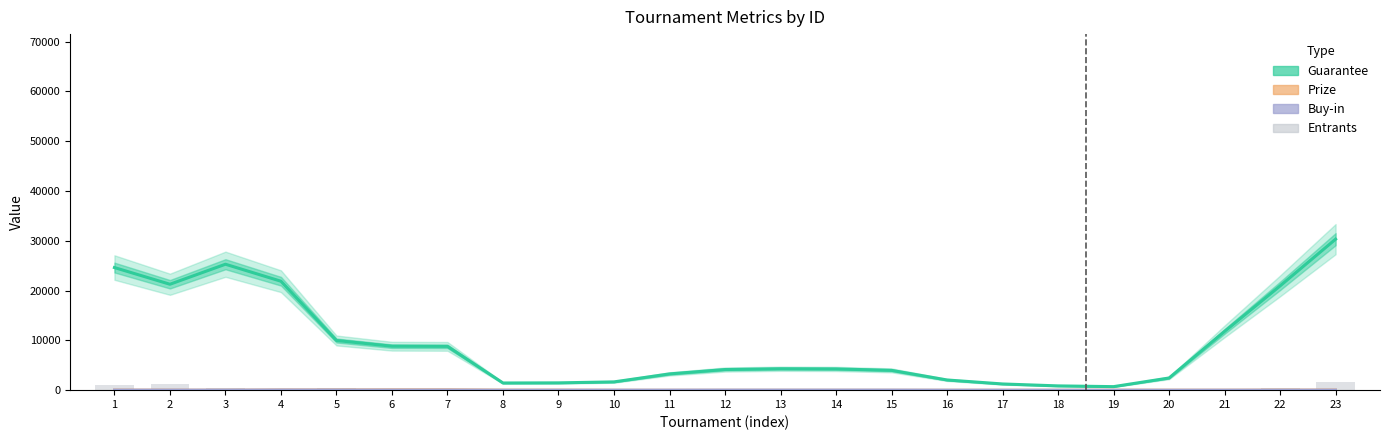

Rank the series at 10 from highest to lowest value.

Guarantee, Entrants, Buy-in, Prize